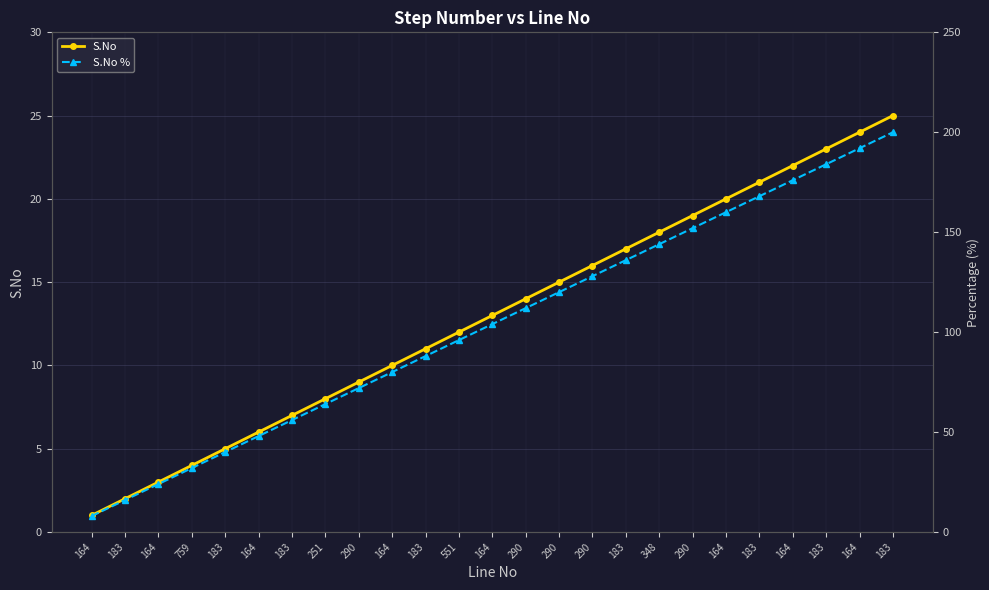

What is the label of the 8th point from the right?

348